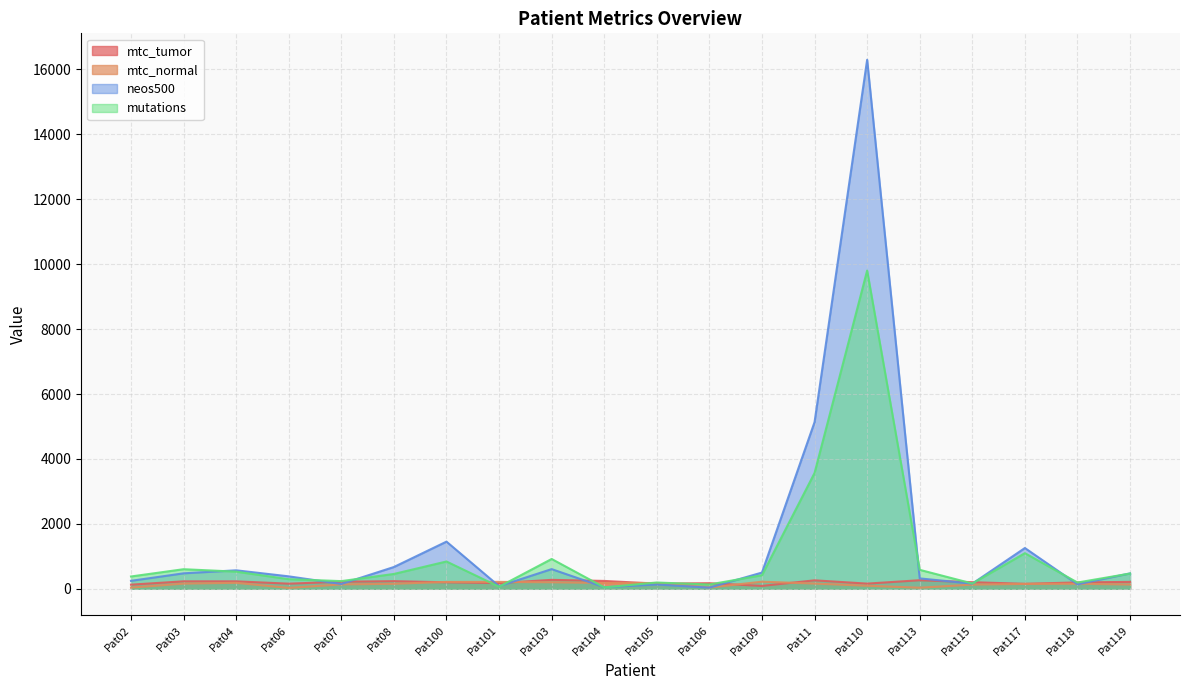

Reading right to left, list all the values displayed in this chart.

mtc_tumor: Pat119=211.2	Pat118=195.2	Pat117=152.1	Pat115=202.1	Pat113=262.5	Pat110=158.1	Pat11=259.3	Pat109=86.8	Pat106=171.5	Pat105=157.9	Pat104=240.8	Pat103=273.9	Pat101=174.9	Pat100=198.1	Pat08=234.0	Pat07=216.3	Pat06=156.6	Pat04=228.1	Pat03=228.7	Pat02=125.8
mtc_normal: Pat119=130.2	Pat118=154.4	Pat117=148.7	Pat115=127.5	Pat113=31.5	Pat110=93.0	Pat11=159.7	Pat109=217.8	Pat106=37.1	Pat105=176.9	Pat104=177.5	Pat103=199.2	Pat101=212.0	Pat100=209.5	Pat08=152.7	Pat07=134.0	Pat06=26.1	Pat04=182.5	Pat03=158.4	Pat02=34.9
neos500: Pat119=473.0	Pat118=137.0	Pat117=1255.0	Pat115=157.0	Pat113=319.0	Pat110=16299.0	Pat11=5135.0	Pat109=499.0	Pat106=34.0	Pat105=131.0	Pat104=47.0	Pat103=605.0	Pat101=79.0	Pat100=1452.0	Pat08=670.0	Pat07=147.0	Pat06=382.0	Pat04=568.0	Pat03=475.0	Pat02=244.0
mutations: Pat119=469.0	Pat118=192.0	Pat117=1096.0	Pat115=162.0	Pat113=583.0	Pat110=9804.0	Pat11=3567.0	Pat109=417.0	Pat106=131.0	Pat105=192.0	Pat104=43.0	Pat103=917.0	Pat101=62.0	Pat100=840.0	Pat08=456.0	Pat07=235.0	Pat06=295.0	Pat04=527.0	Pat03=602.0	Pat02=378.0